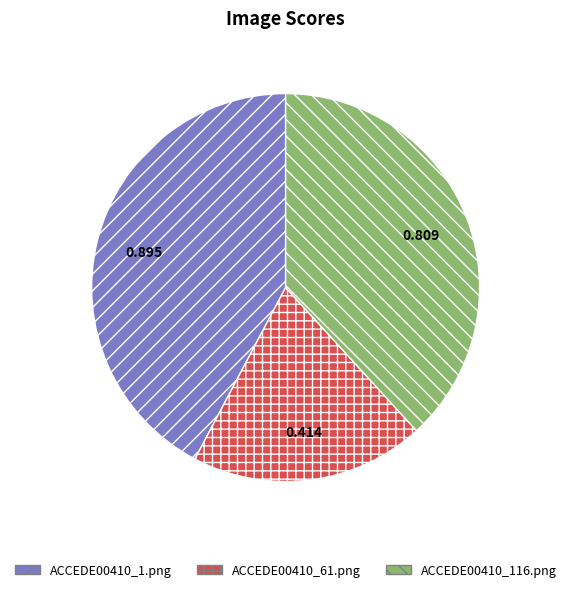

How many slices are in this pie chart?

3